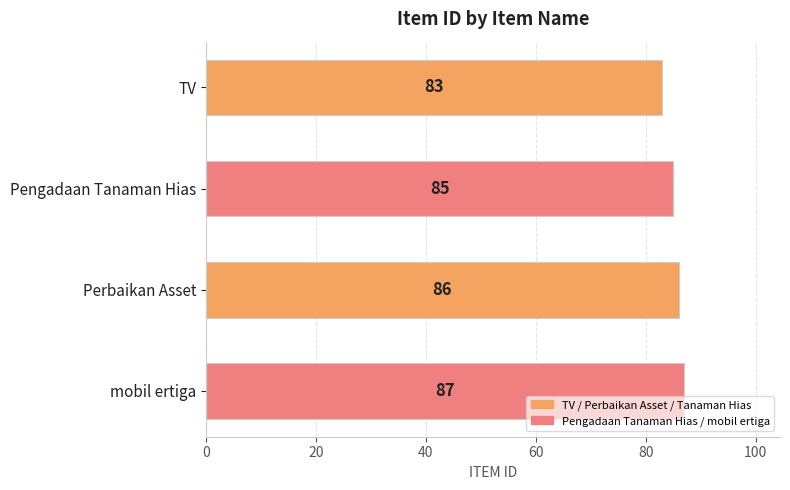

Count the values in the range 85 to 87.

3